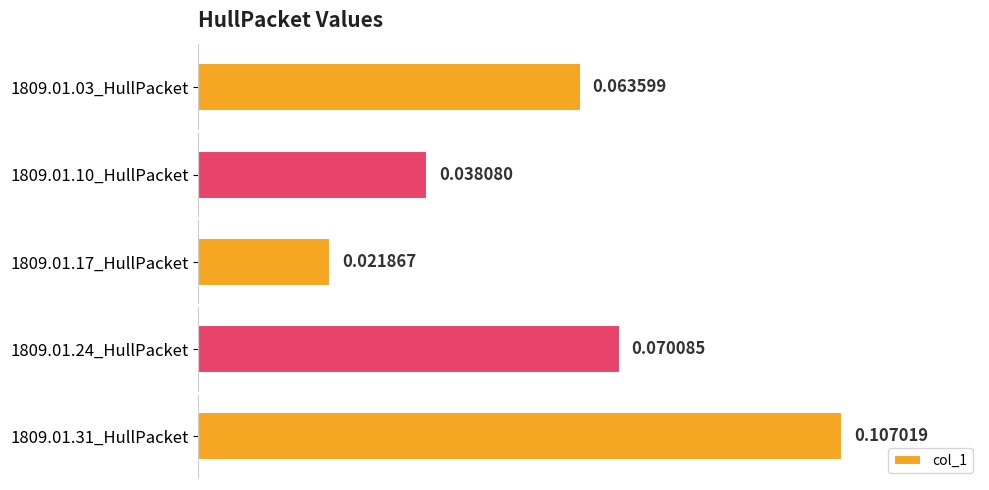

What is the sum of all values?

0.3